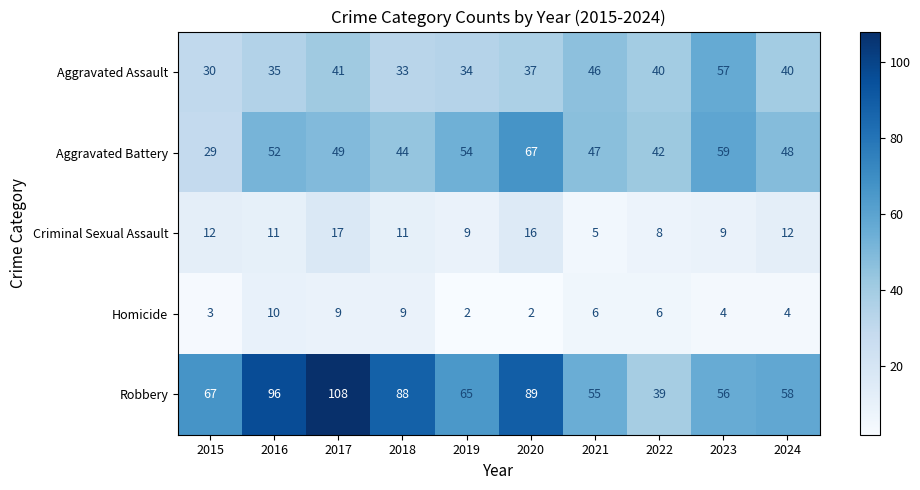

Where does the Criminal Sexual Assault series first go above 11?

2015